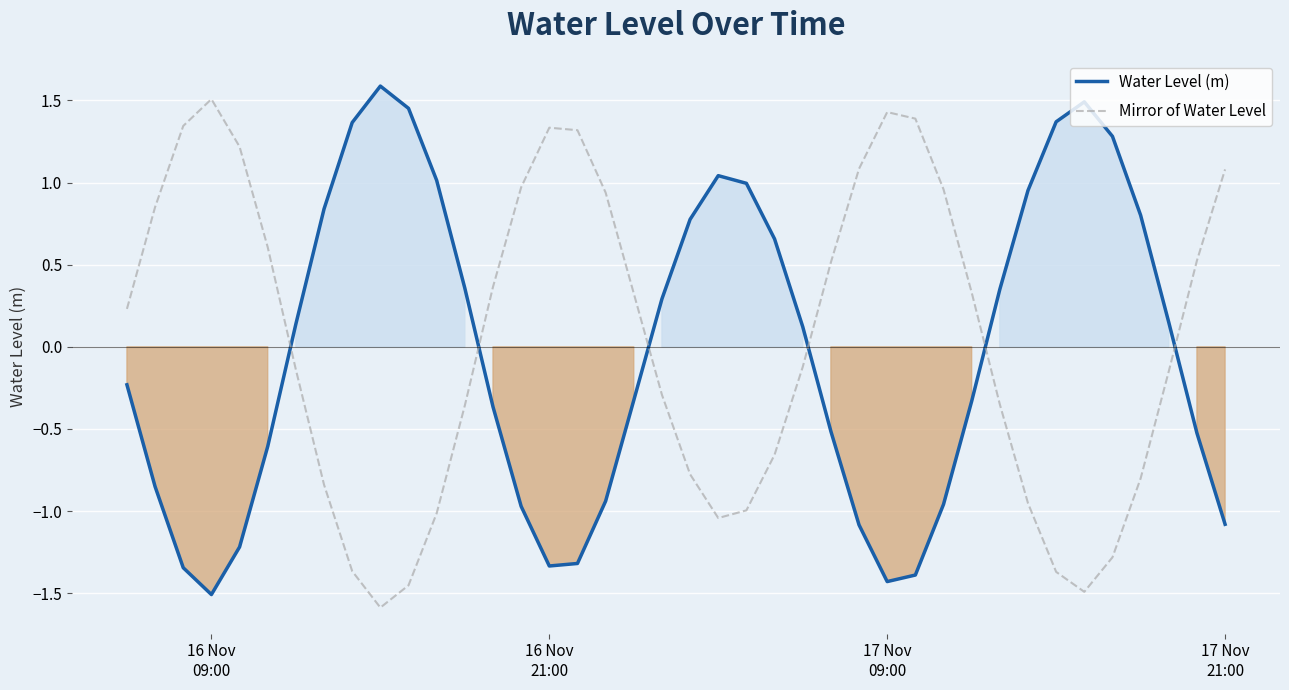

True or false: Water Level (m) and Mirror of Water Level cross at least once.

True